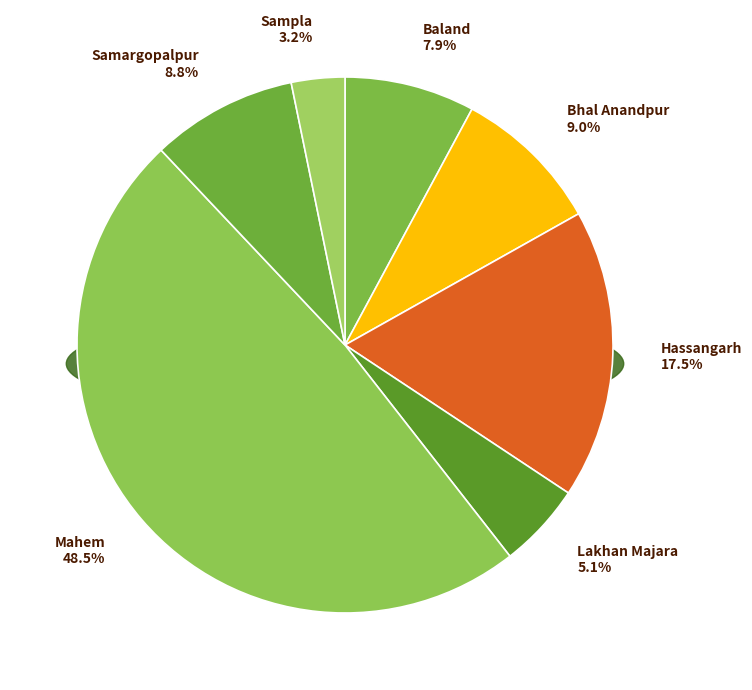

What is the largest slice in the pie chart?

Mahem